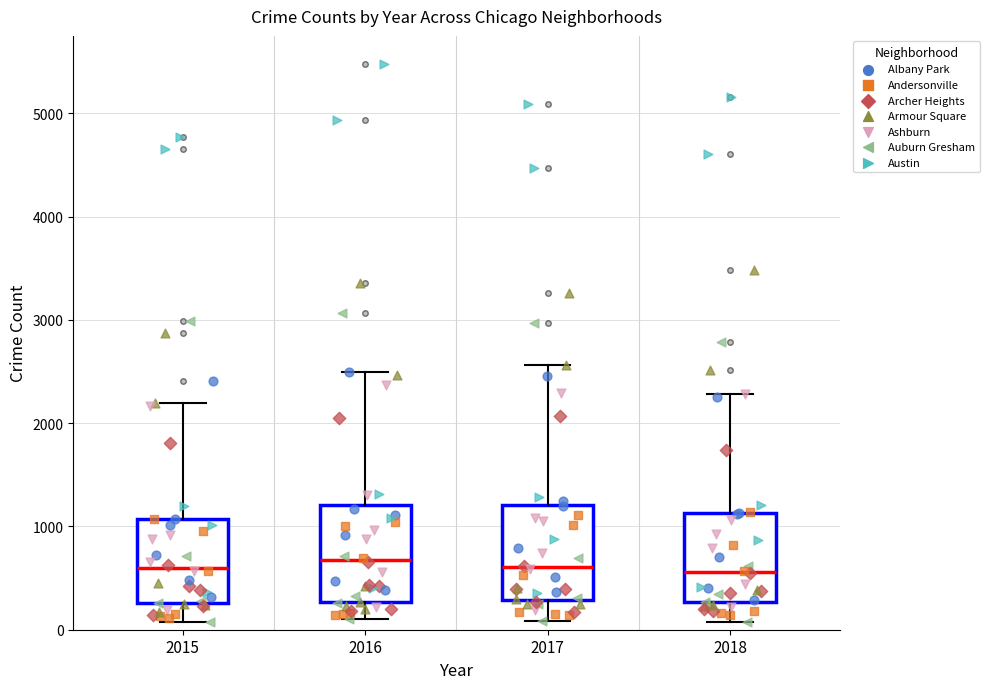

Reading left to right, transcribe this box plot: for each box, give where its median line is, the range the box spans, and where its two whiskers end, as read against the y-axis. The values are not printed on the chart, so give them approximately, as read against the axis.

2015: median 600, box 300 to 1100, whiskers 100 to 2200
2016: median 700, box 300 to 1200, whiskers 100 to 2500
2017: median 600, box 300 to 1200, whiskers 100 to 2600
2018: median 600, box 300 to 1100, whiskers 100 to 2300